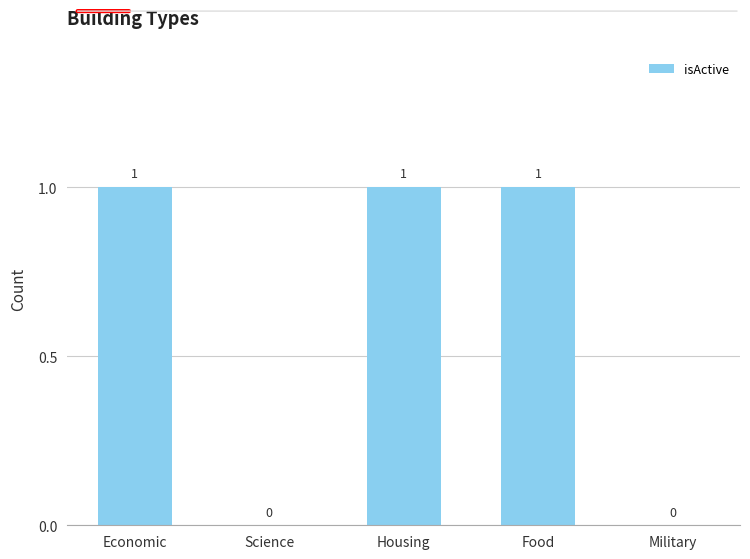

How many values are between 0 and 1?

5